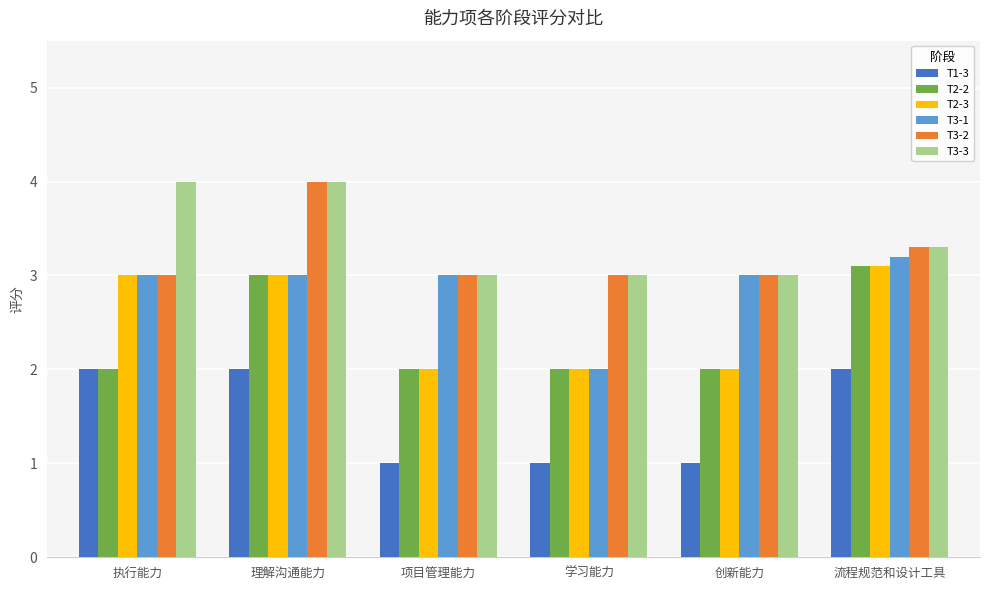

What is the smallest value displayed?

1.0